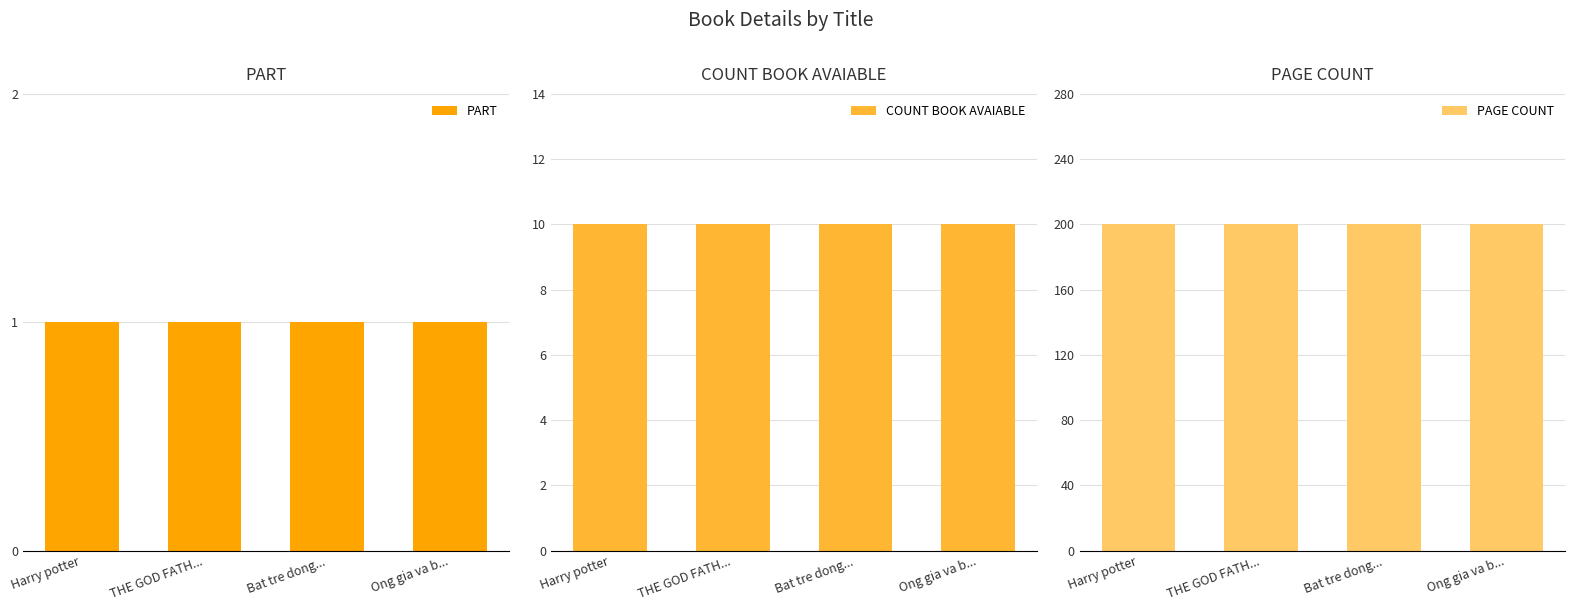

What is the label of the 4th bar from the left?

Ong gia va b...